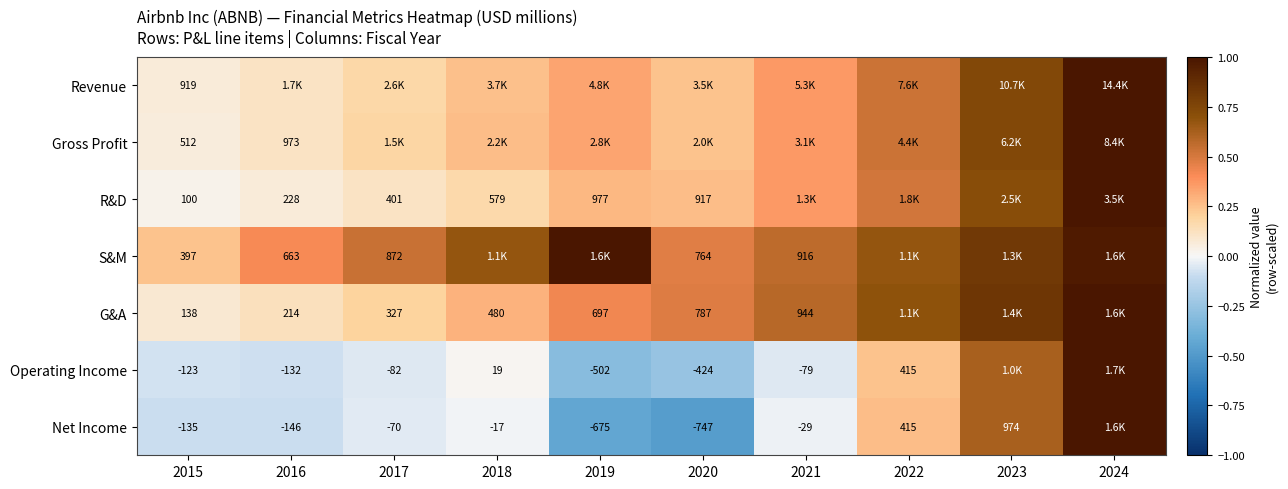

What is the sum of the Gross Profit values at 2021 and 2019?

0.7